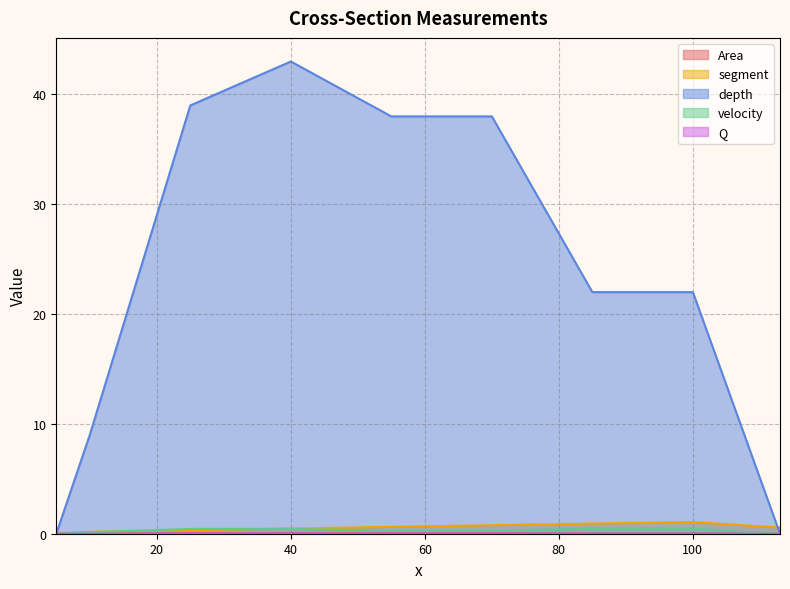

In depth, how many points are higher than both neighbors (excluding endpoints)?

1